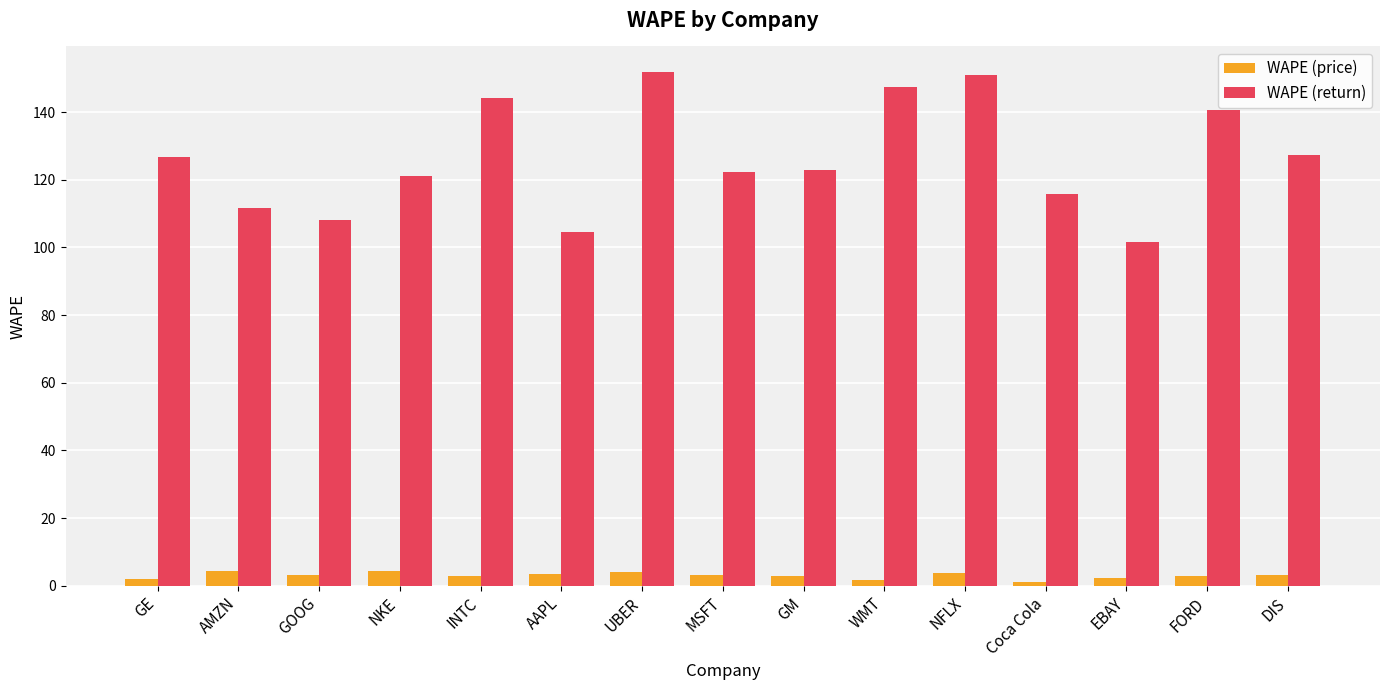

What value does the WAPE (price) series have at UBER?

3.9